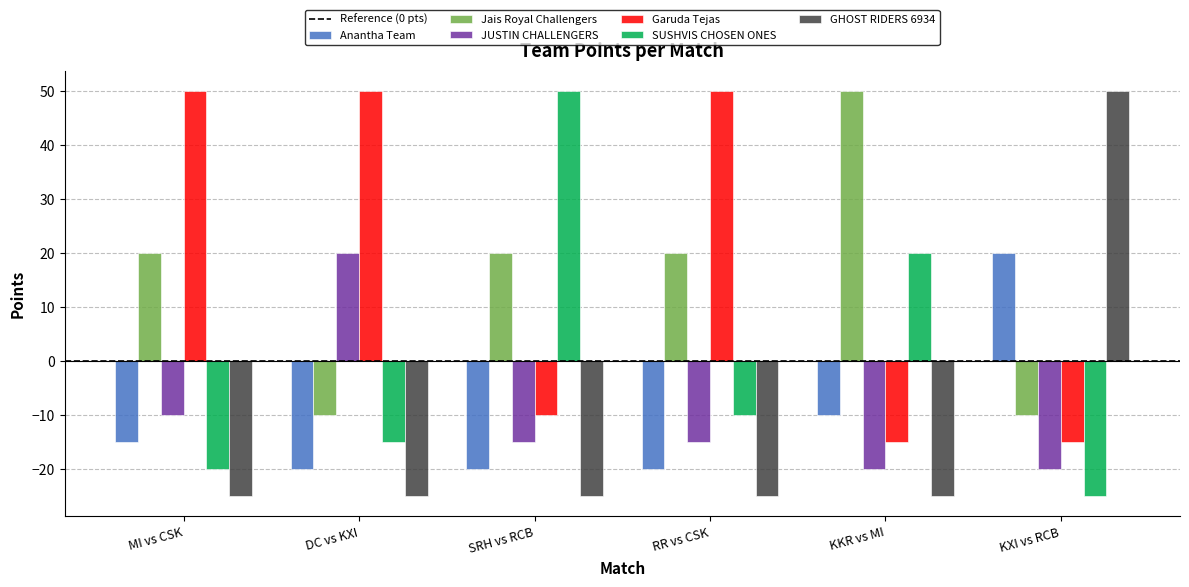

How many values in GHOST RIDERS 6934 are above zero?

1